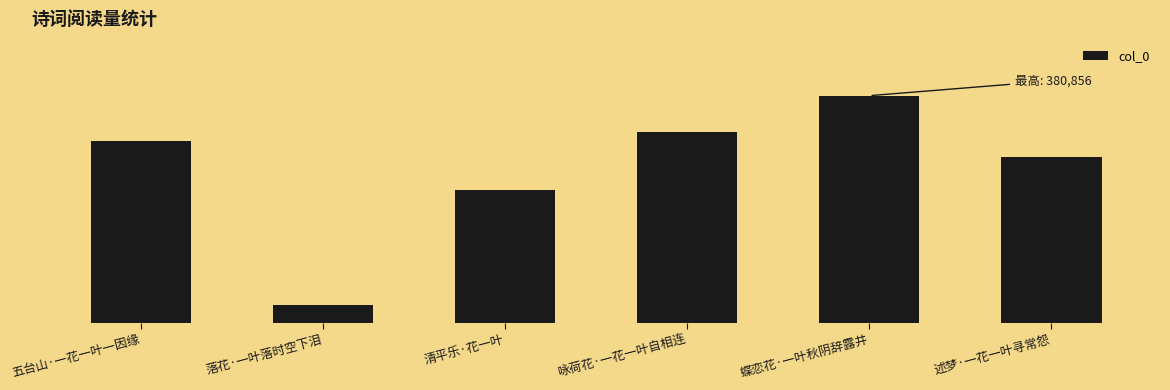

List the labels in order of value, smallest first.

落花·一叶落时空下泪, 清平乐·花一叶, 述梦·一花一叶寻常怨, 五台山·一花一叶一因缘, 咏荷花·一花一叶自相连, 蝶恋花·一叶秋阴辞露井